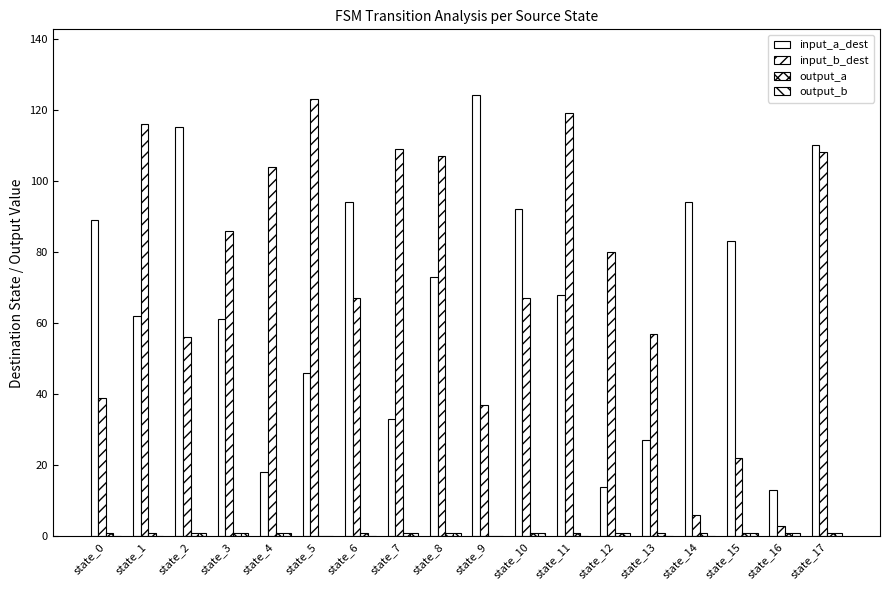

True or false: input_a_dest has a value of 41 at state_9.

False